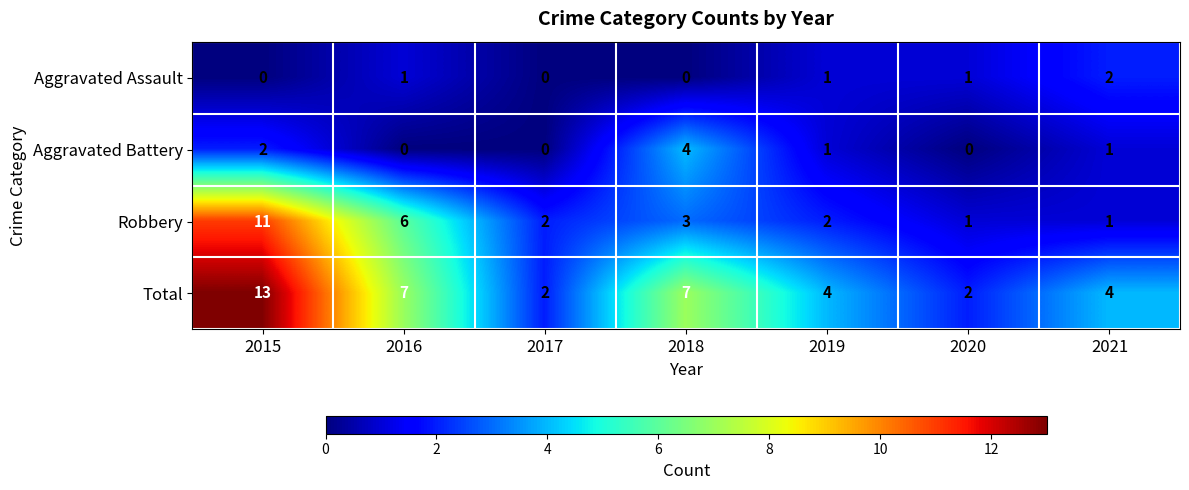

Where does the Total series first go above 4?

2015